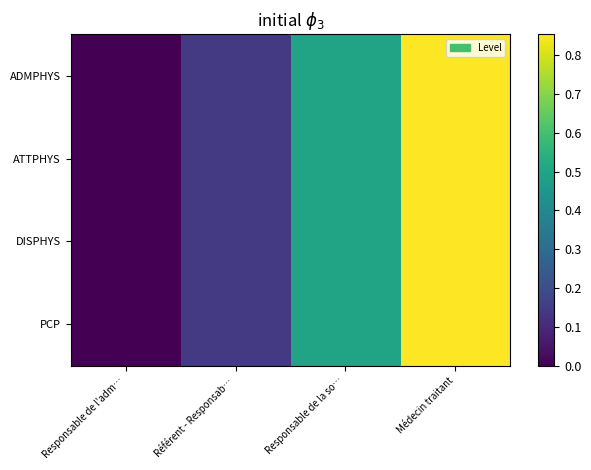

At which category does the chart reach its peak across all series?

Médecin traitant